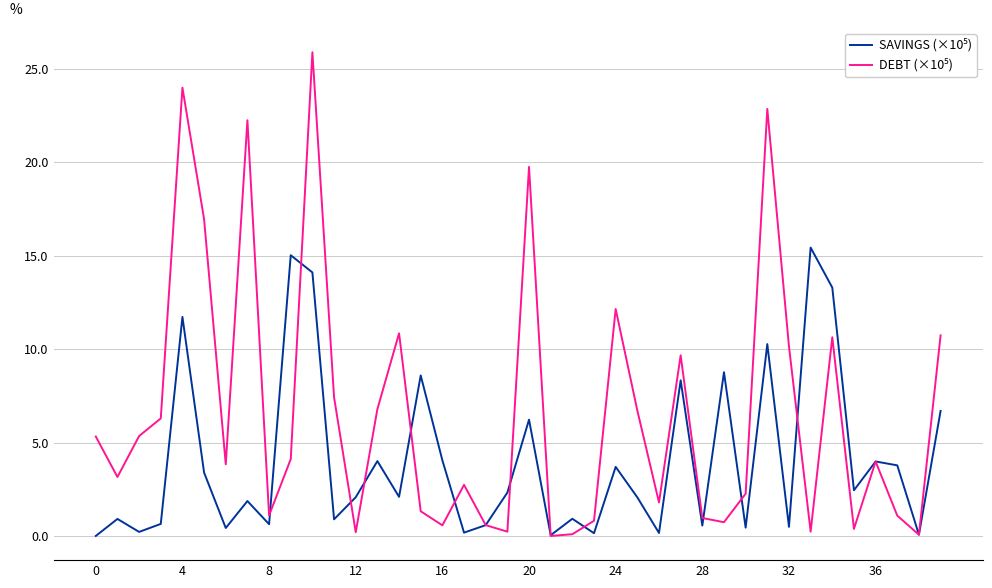

What is the greatest value displayed?

25.9